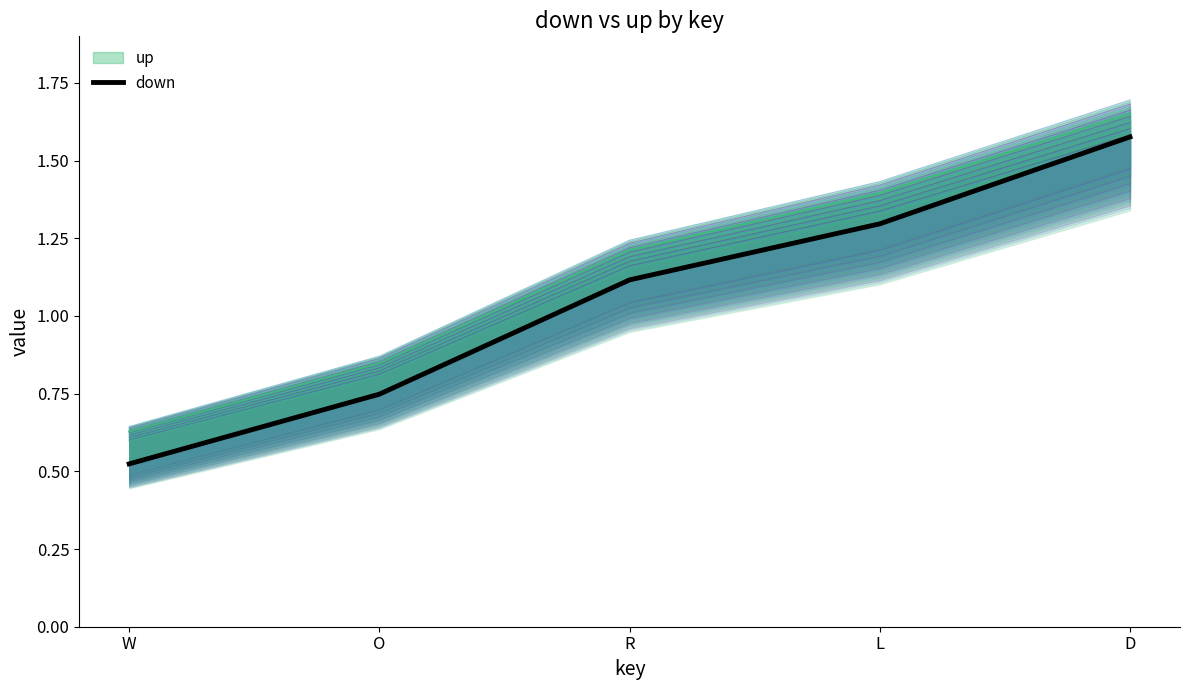

What is the value of the layer_0 point at the 5th from the left?

1.6